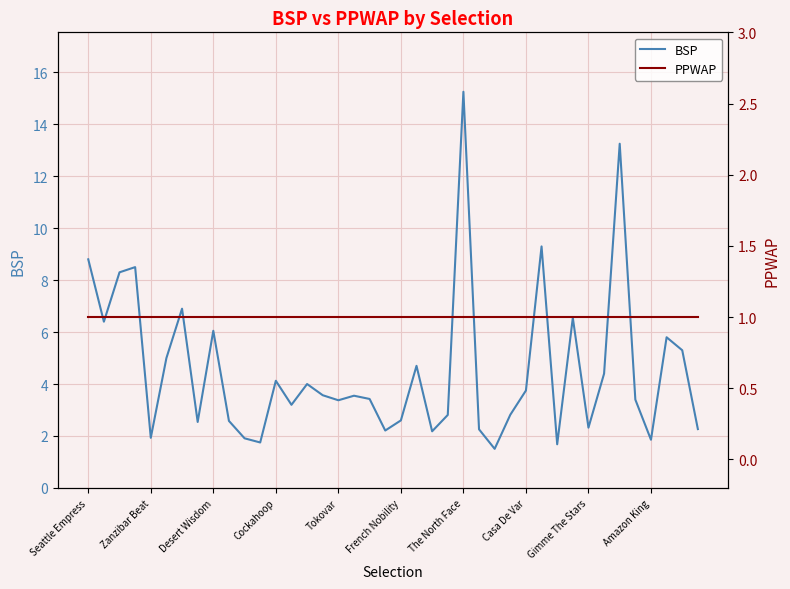

Where does the BSP series first go above 3?

Seattle Empress